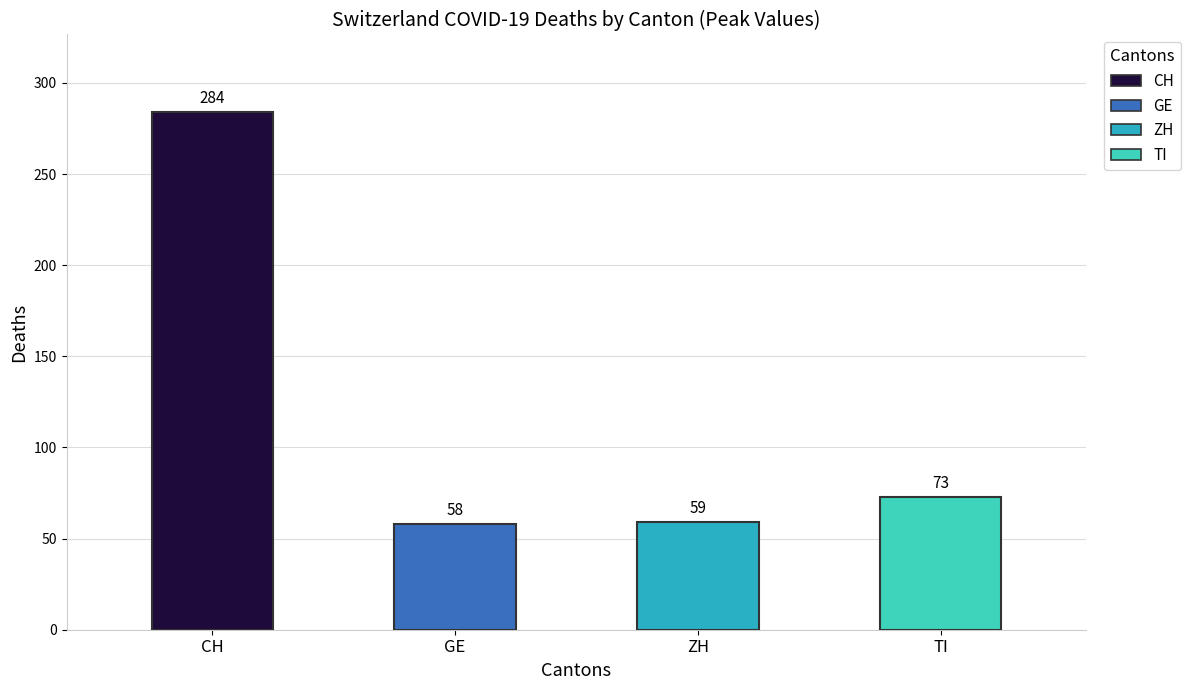

What is the greatest value displayed?

284